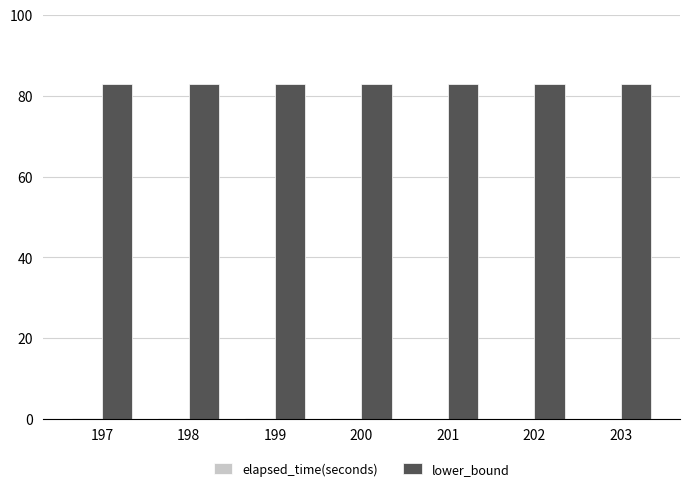

Which series has the largest total across all categories?

lower_bound